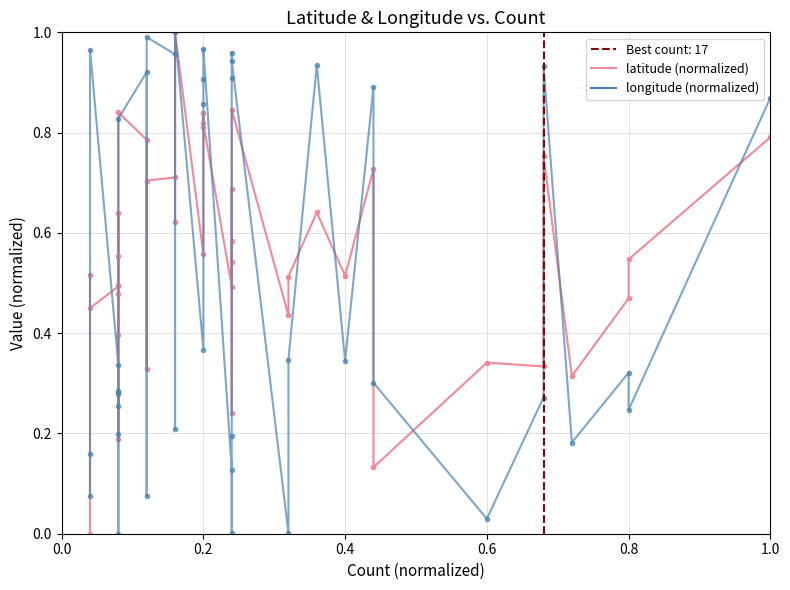

What position from the right is 17?

23